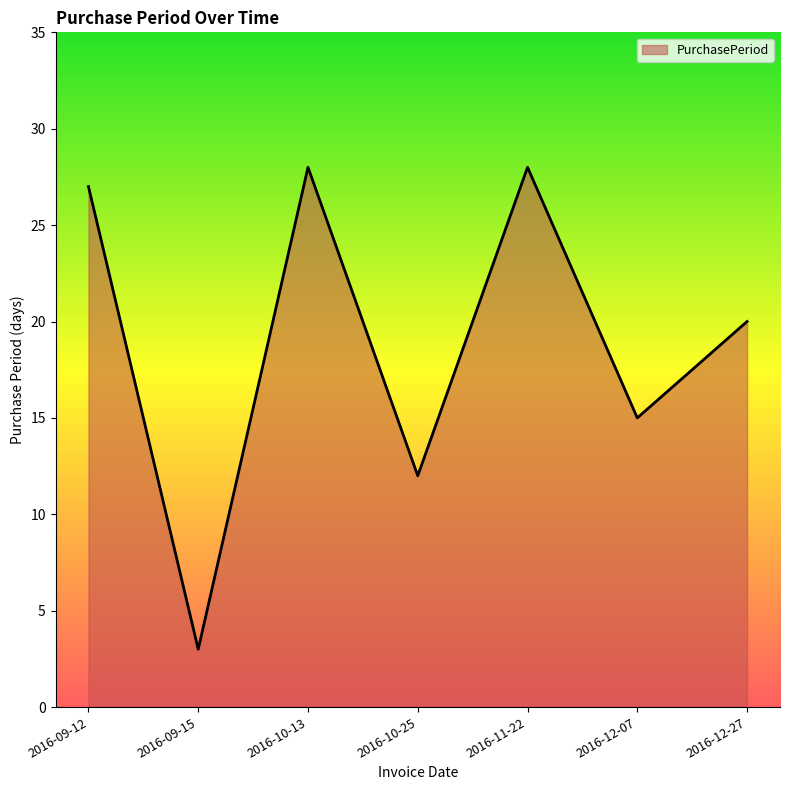

Where is the data nearest to the value 15?

2016-12-07